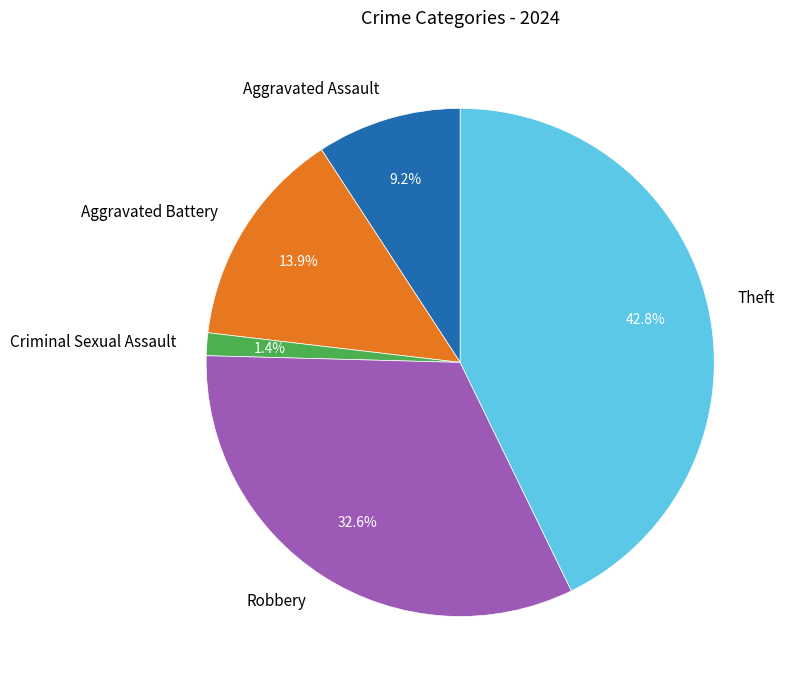

Which category has the smallest portion of the pie?

Criminal Sexual Assault